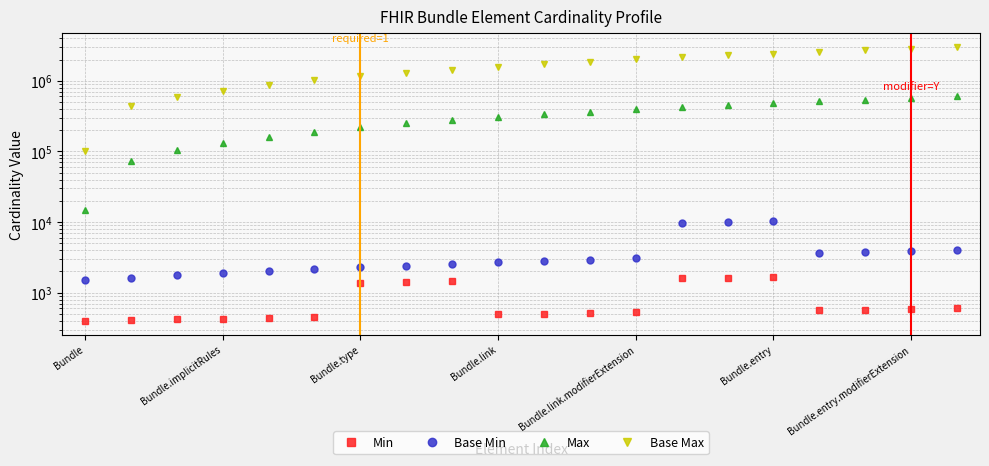

Reading left to right, transcribe all the data shown in this chart.

Min: 400.0	410.5	421.1	431.6	442.1	452.6	1389.5	1421.1	1452.6	494.7	505.3	515.8	526.3	1610.5	1642.1	1673.7	568.4	578.9	589.5	600.0
Base Min: 1500.0	1631.6	1763.2	1894.7	2026.3	2157.9	2289.5	2421.1	2552.6	2684.2	2815.8	2947.4	3078.9	9631.6	10026.3	10421.1	3605.3	3736.8	3868.4	4000.0
Max: 15000.0	74210.5	103421.1	132631.6	161842.1	191052.6	220263.2	249473.7	278684.2	307894.7	337105.3	366315.8	395526.3	424736.8	453947.4	483157.9	512368.4	541578.9	570789.5	600000.0
Base Max: 100000.0	442105.3	584210.5	726315.8	868421.1	1010526.3	1152631.6	1294736.8	1436842.1	1578947.4	1721052.6	1863157.9	2005263.2	2147368.4	2289473.7	2431578.9	2573684.2	2715789.5	2857894.7	3000000.0